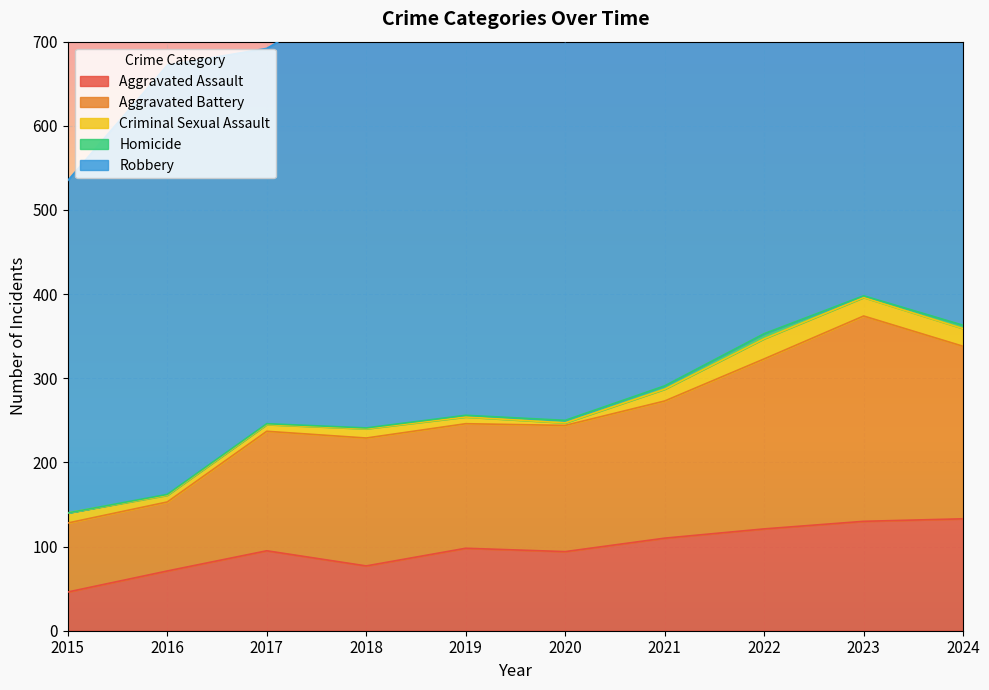

What is the value of the Criminal Sexual Assault point at the 2nd from the left?

8